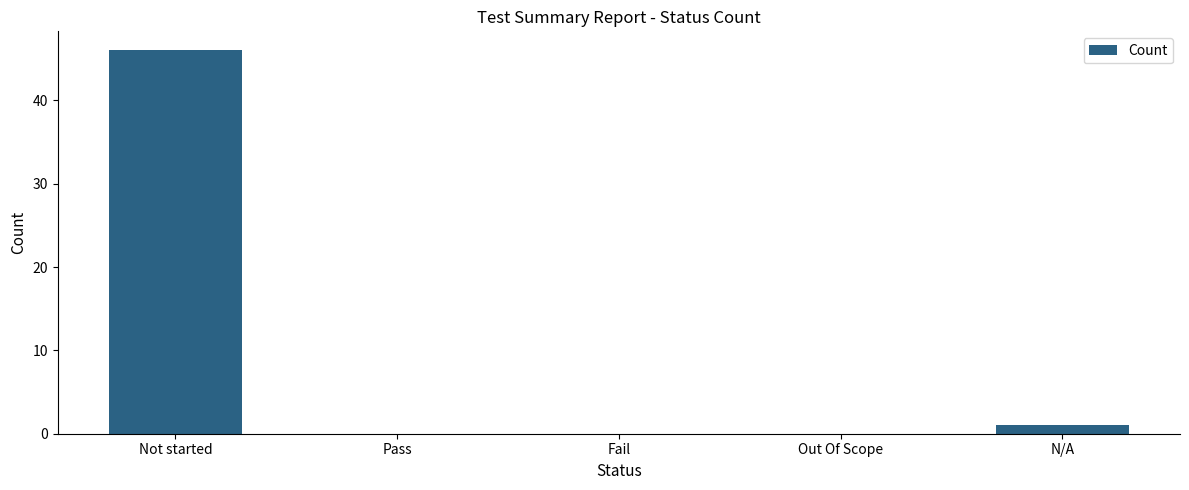

What is the maximum value shown in the chart?

46